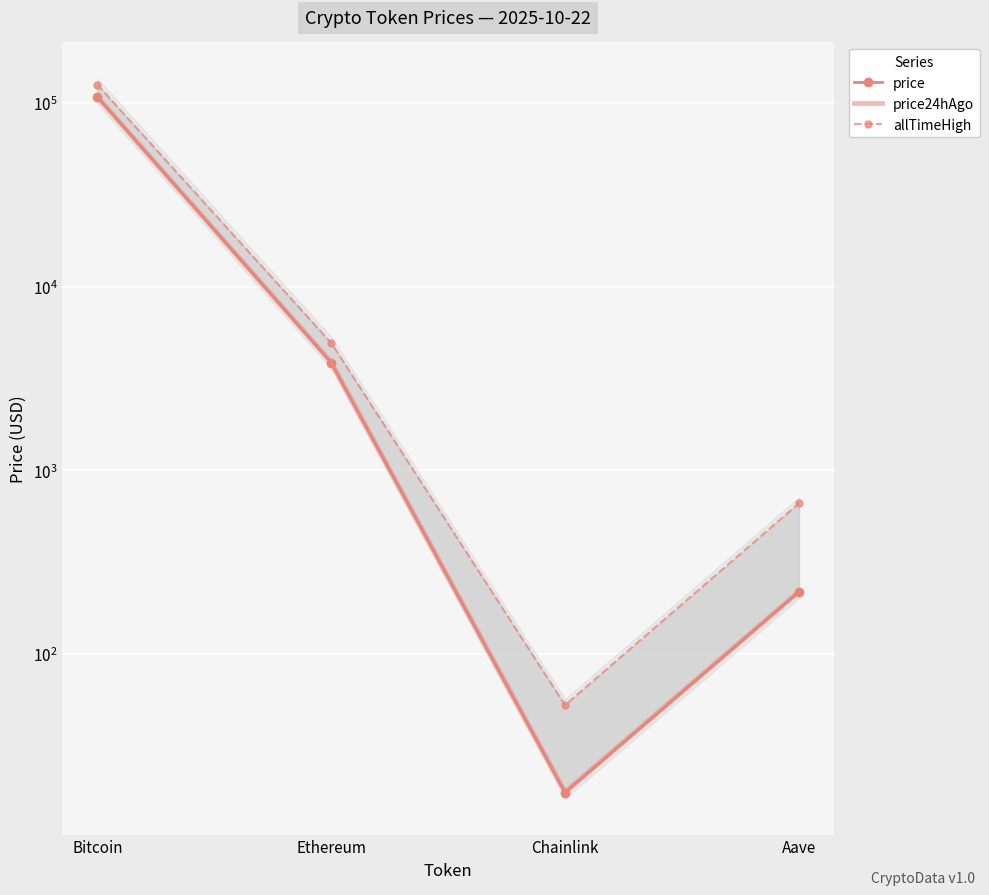

Between which two adjacent categories do price and price24hAgo first intersect?

Bitcoin and Ethereum